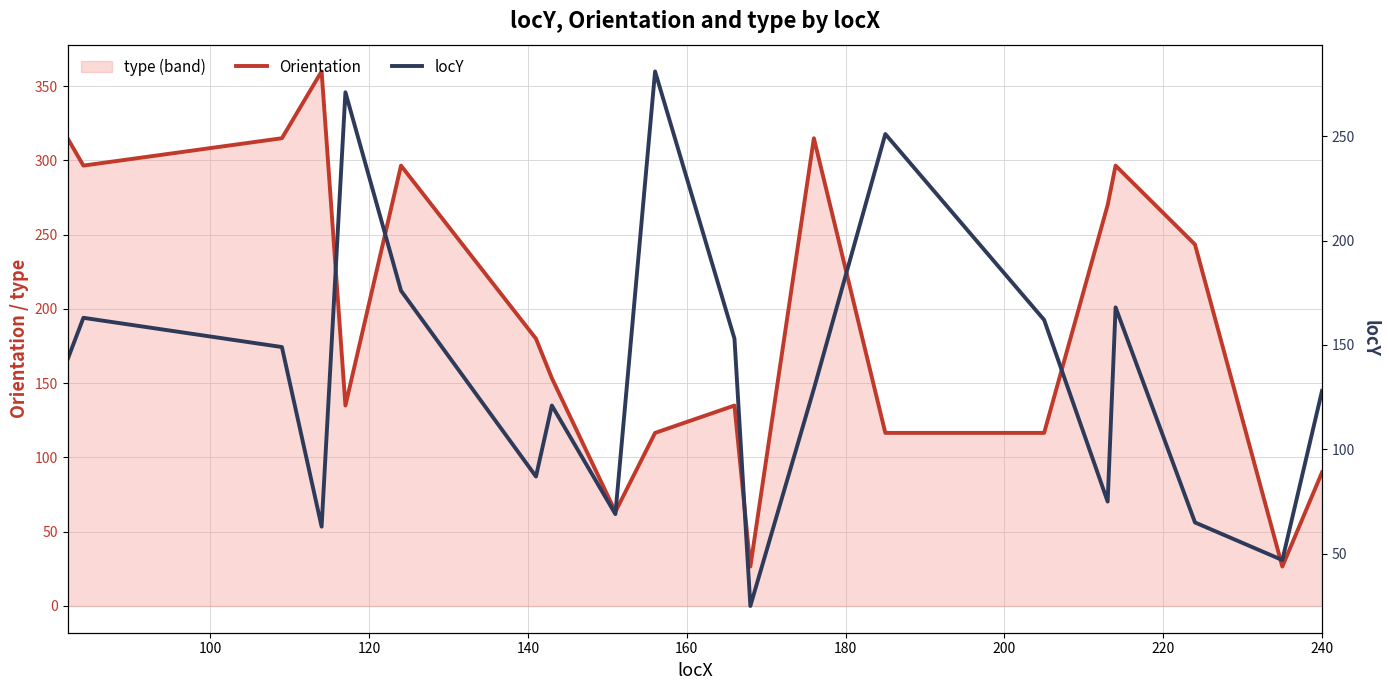

In Orientation, how many points are lower than both neighbors (excluding endpoints)?

5